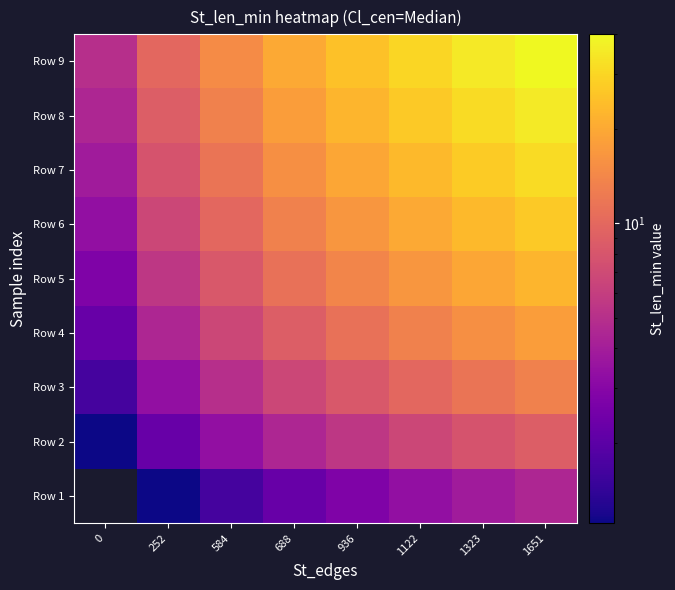

Rank the series at 936 from highest to lowest value.

Row 9, Row 8, Row 7, Row 6, Row 5, Row 4, Row 3, Row 2, Row 1